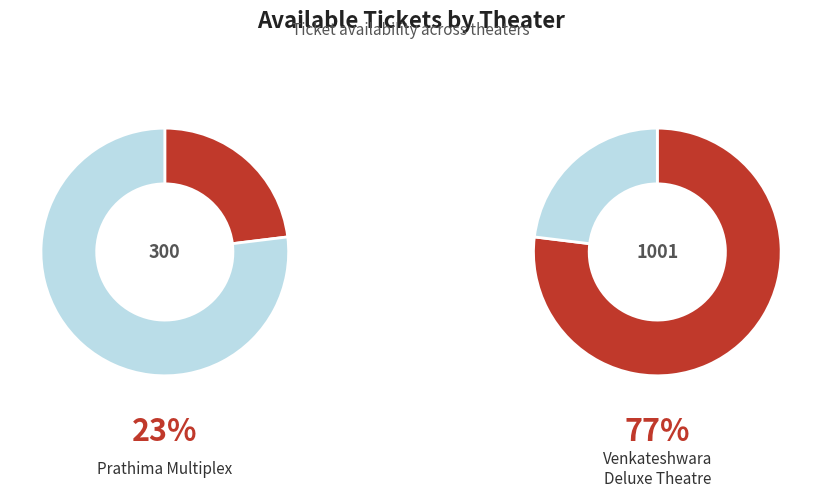

What is the majority slice?

Venkateshwara Deluxe Theatre